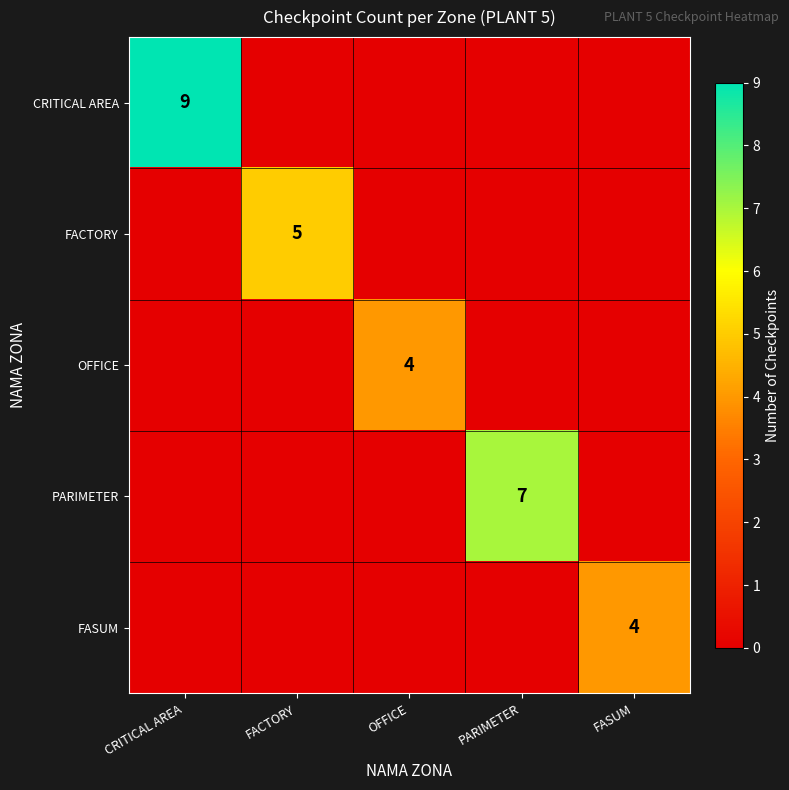

Is it true that OFFICE equals 2 at OFFICE?

False